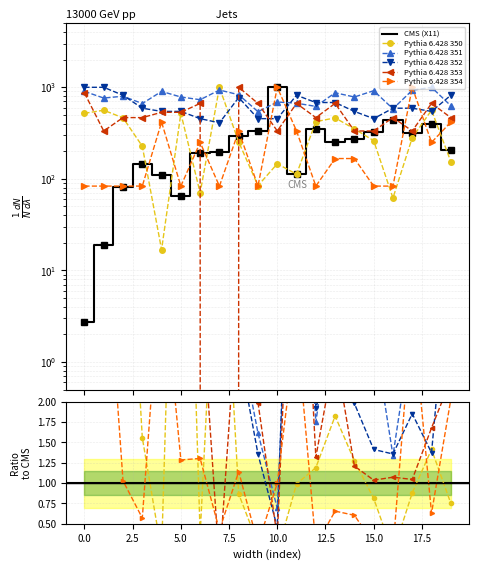

What is the value of the X12 point at the 20th from the left?

154.5